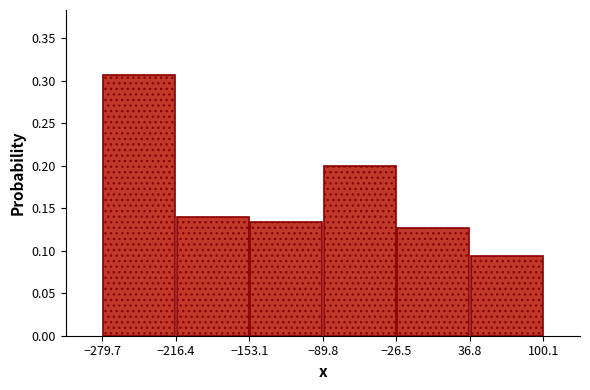

Reading left to right, transcribe this chart: for each bar, give the range it covers on the x-axis and its height. The values are not printed on the chart, so give them approximately, as read against the axis.

-279.7 to -216.4: 0.305
-216.4 to -153.1: 0.140
-153.1 to -89.8: 0.135
-89.8 to -26.5: 0.200
-26.5 to 36.8: 0.125
36.8 to 100.1: 0.095